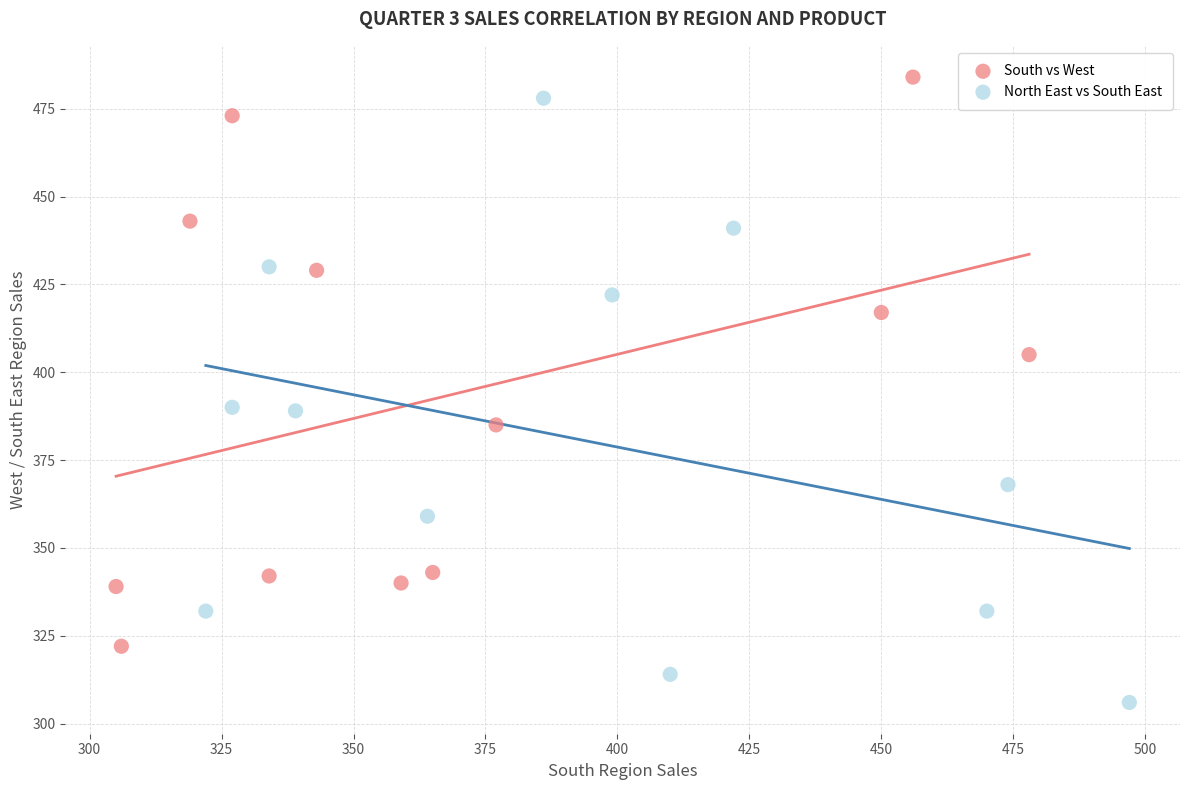

What are all the series names shown in the legend?

South vs West, North East vs South East